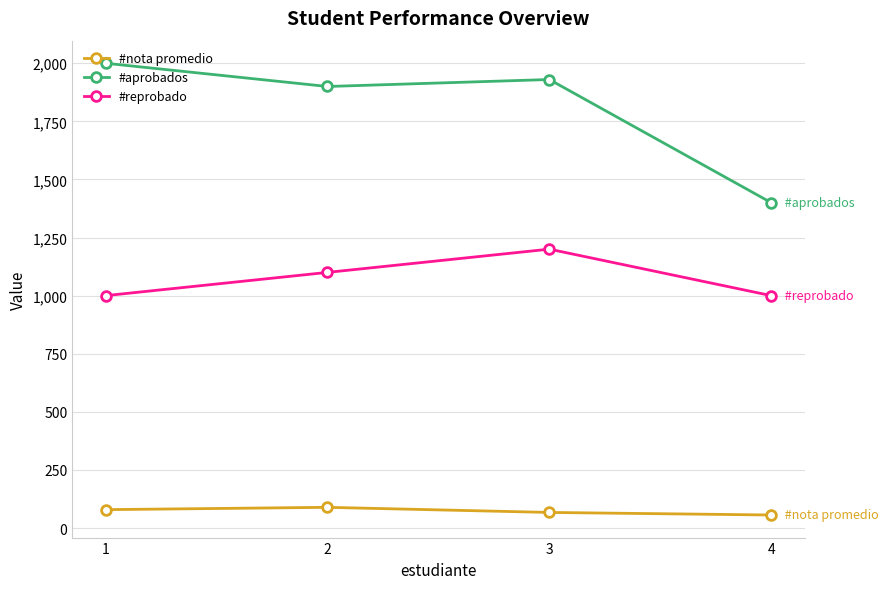

Which series changed the most between 3 and 4?

#aprobados